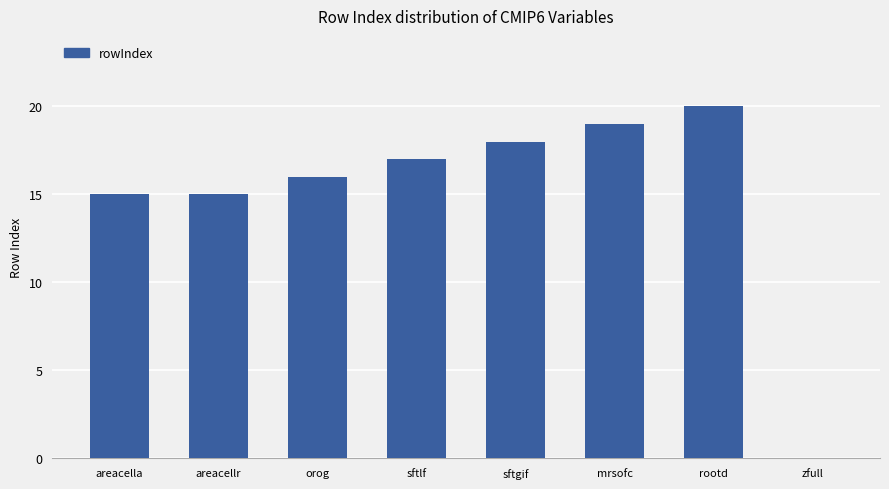

Reading right to left, extract all data points from this chart.

0	20	19	18	17	16	15	15